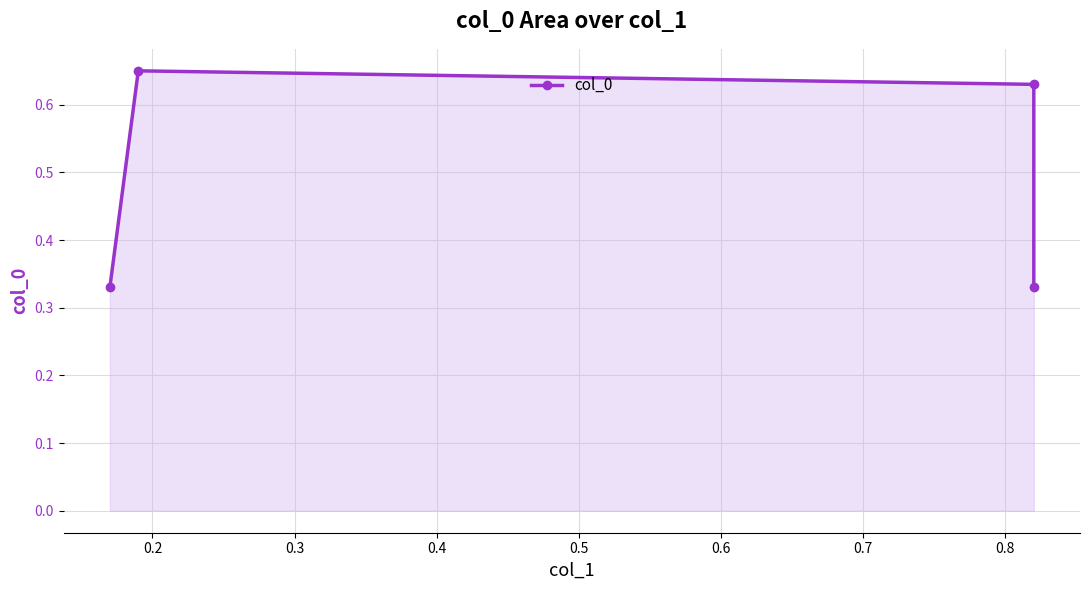

Reading right to left, transcribe all the data shown in this chart.

0.3	0.6	0.7	0.3